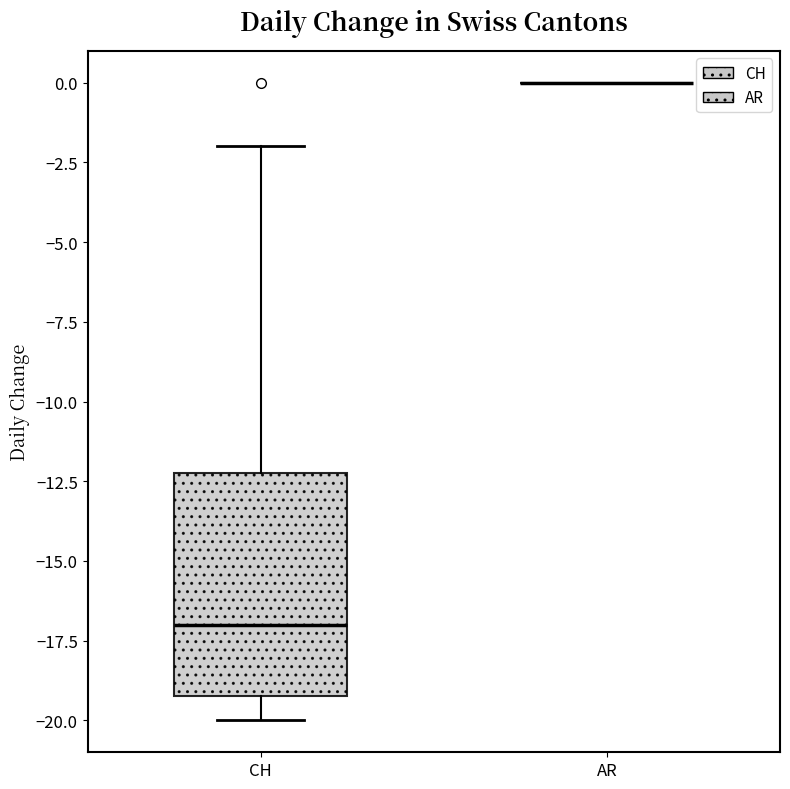

Reading left to right, transcribe this box plot: for each box, give where its median line is, the range the box spans, and where its two whiskers end, as read against the y-axis. The values are not printed on the chart, so give them approximately, as read against the axis.

CH: median -17, box -19 to -12, whiskers -20 to -2
AR: box collapsed to a line at 0, whiskers 0 to 0